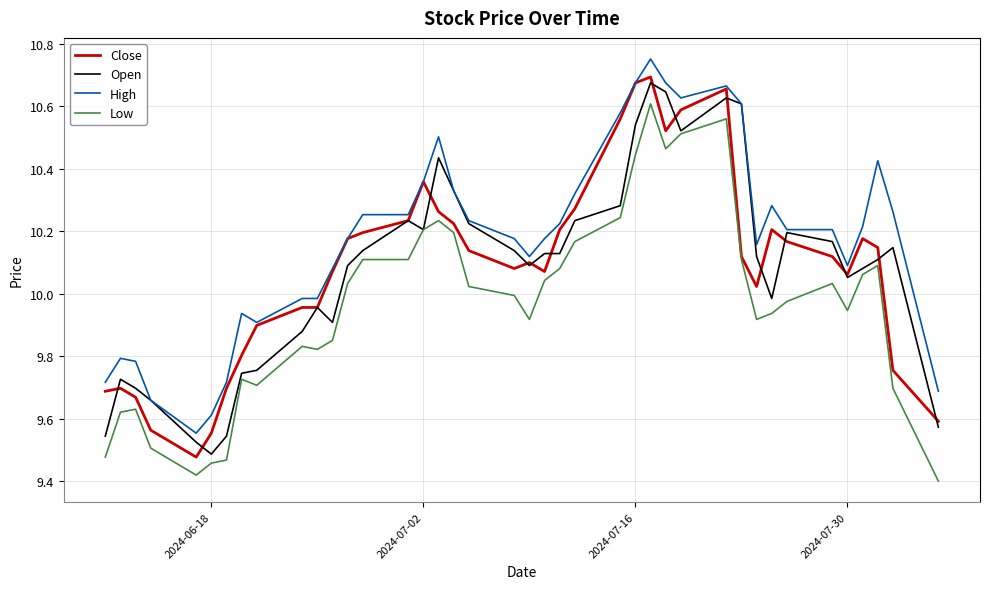

Which series has the largest total across all categories?

High